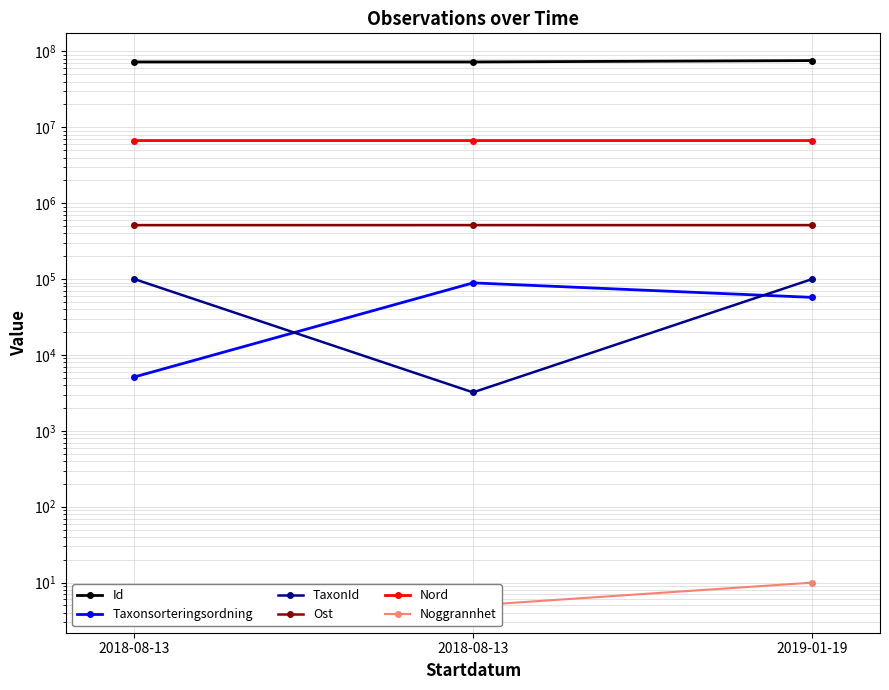

What is the label of the 1st point from the left?

2018-08-13